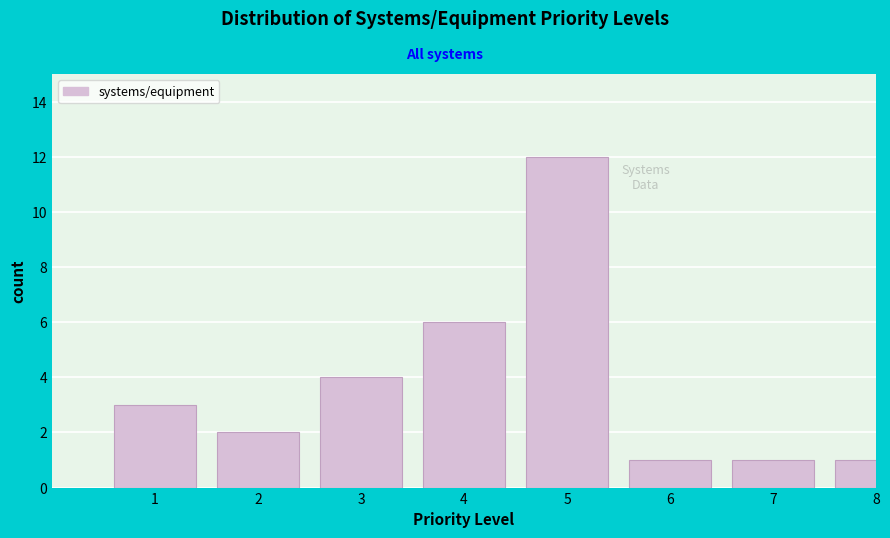

Reading right to left, list all the values displayed in this chart.

1	1	1	12	6	4	2	3